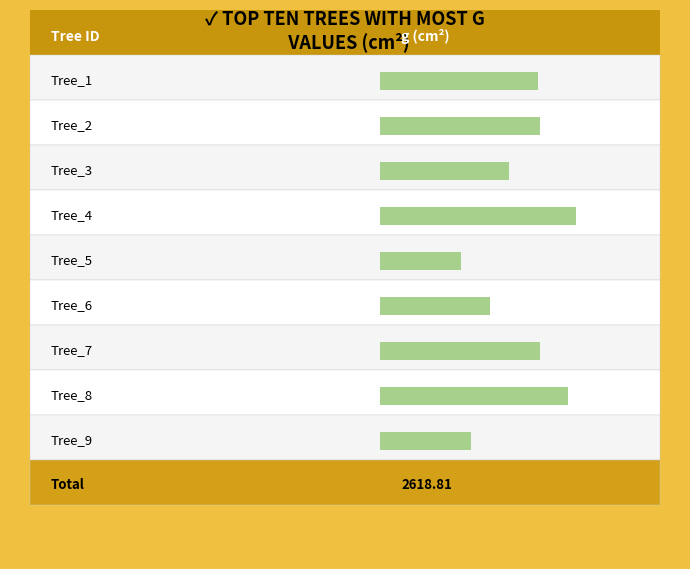

Which series changed the most between Tree_1 and Tree_6?

g